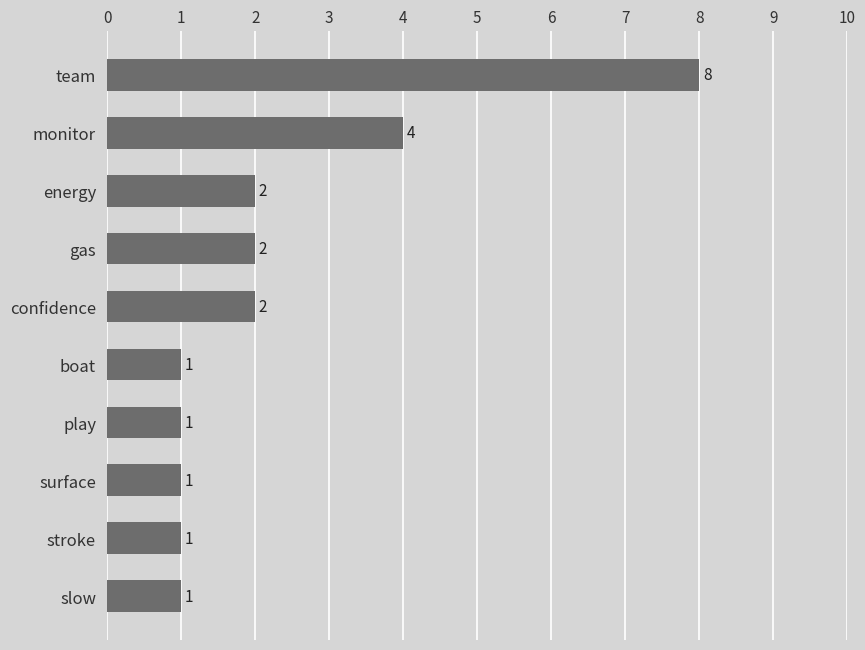

The chart shows a value of 2 at boat. True or false?

False